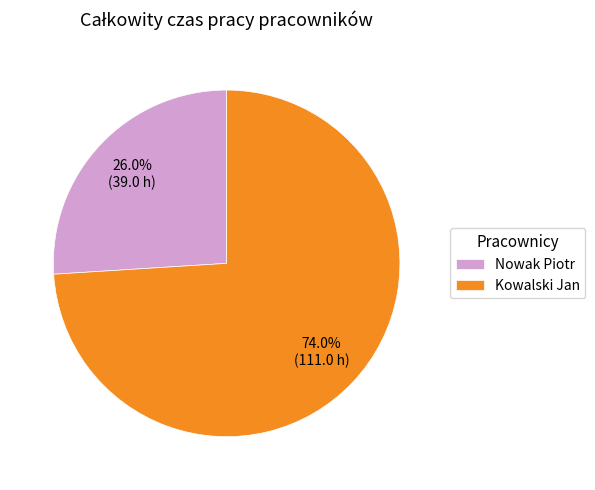

Combined, do Nowak Piotr and Kowalski Jan account for over 50%?

Yes